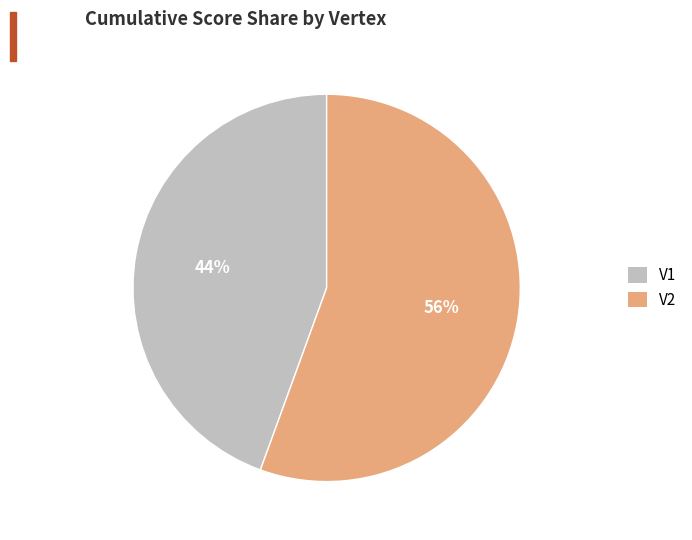

What is the smallest slice in the pie chart?

V1